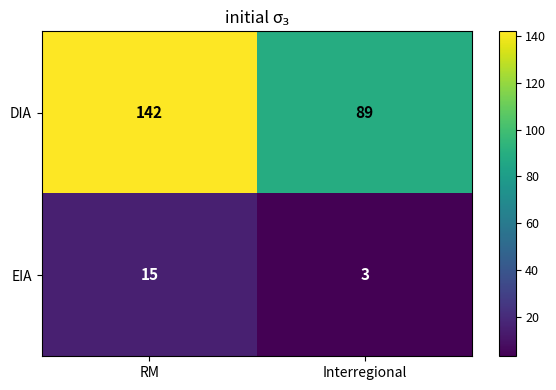

How many series are shown in this chart?

2